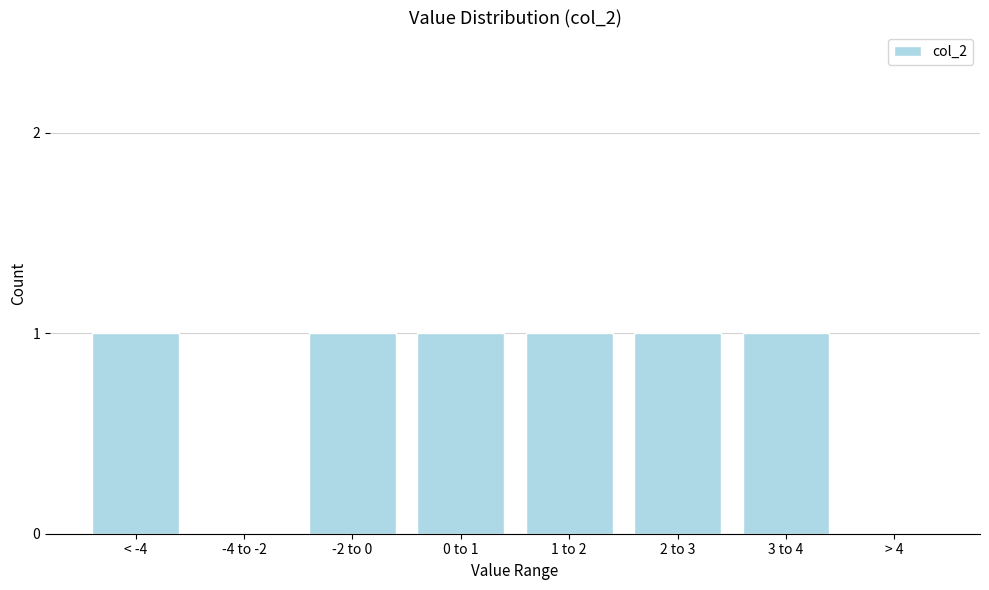

Reading left to right, what are all the values shown in this chart?

< -4=1	-4 to -2=0	-2 to 0=1	0 to 1=1	1 to 2=1	2 to 3=1	3 to 4=1	> 4=0